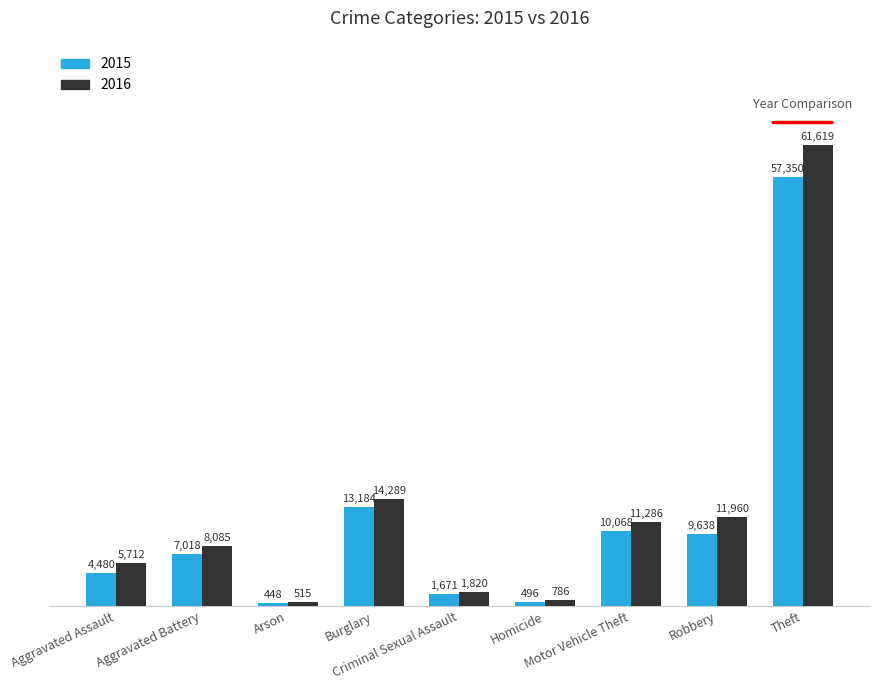

What is the difference between the maximum and second lowest values in the 2016 series?

60833